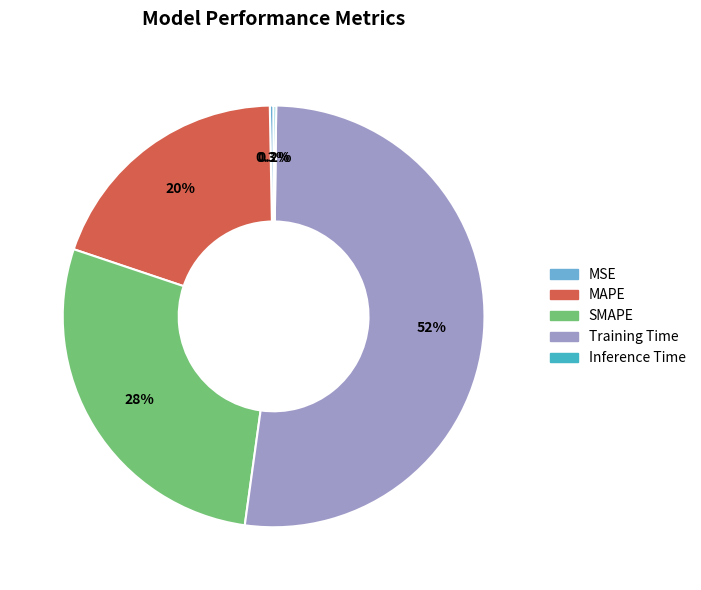

To the nearest percent, what is the combined percentage of MSE and Training Time?

52%